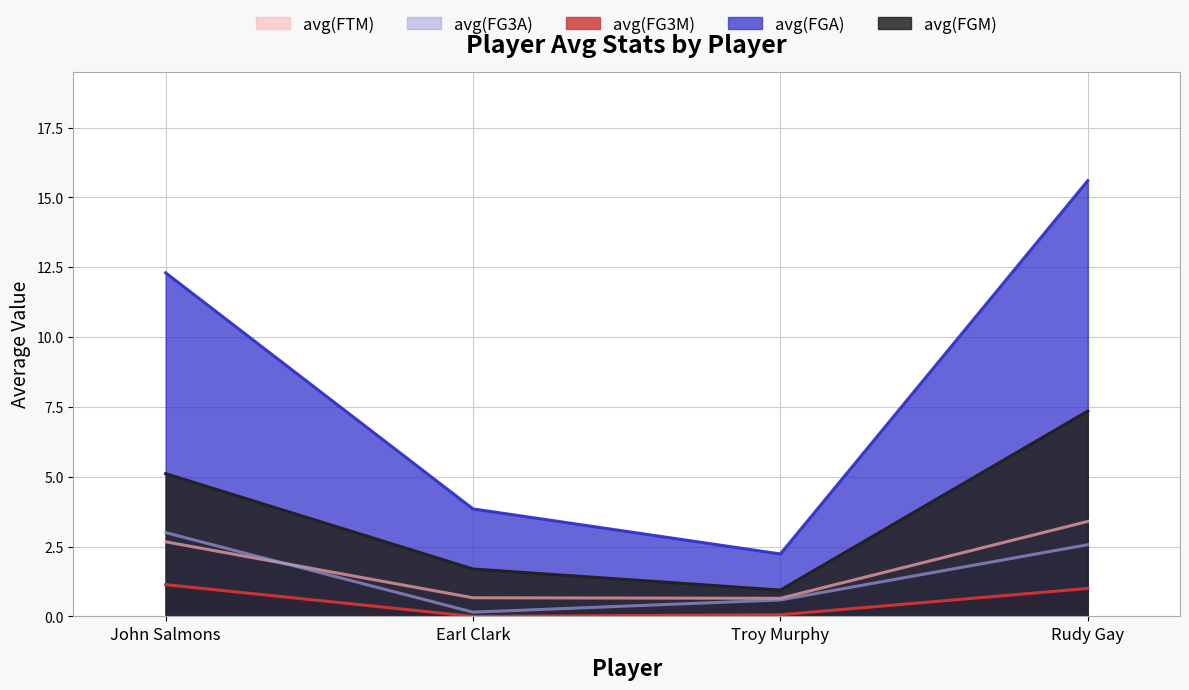

True or false: avg(FTM) and avg(FGA) cross at least once.

False